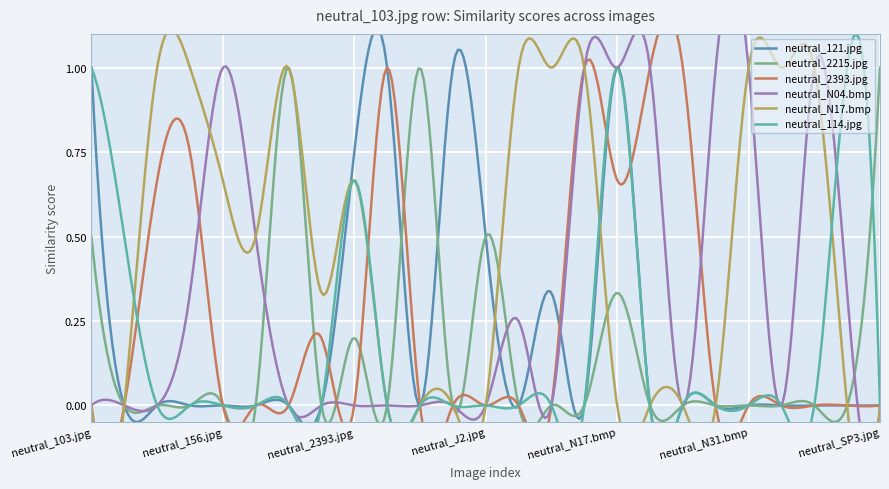

Is it true that neutral_N17.bmp equals 0.6 at neutral_N01.bmp?

False